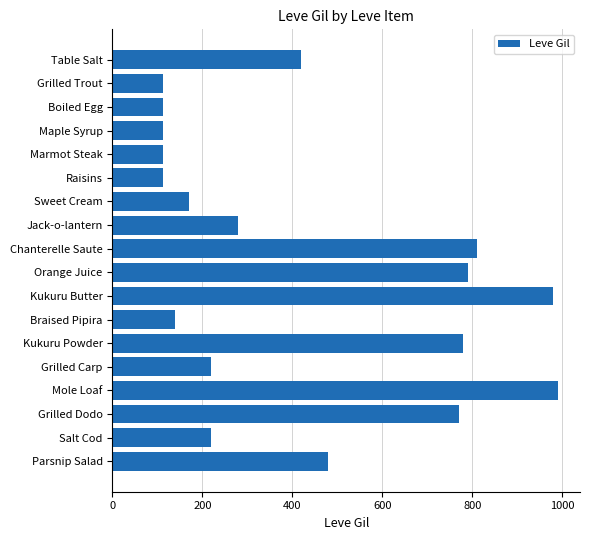

How many bars are there in total?

18